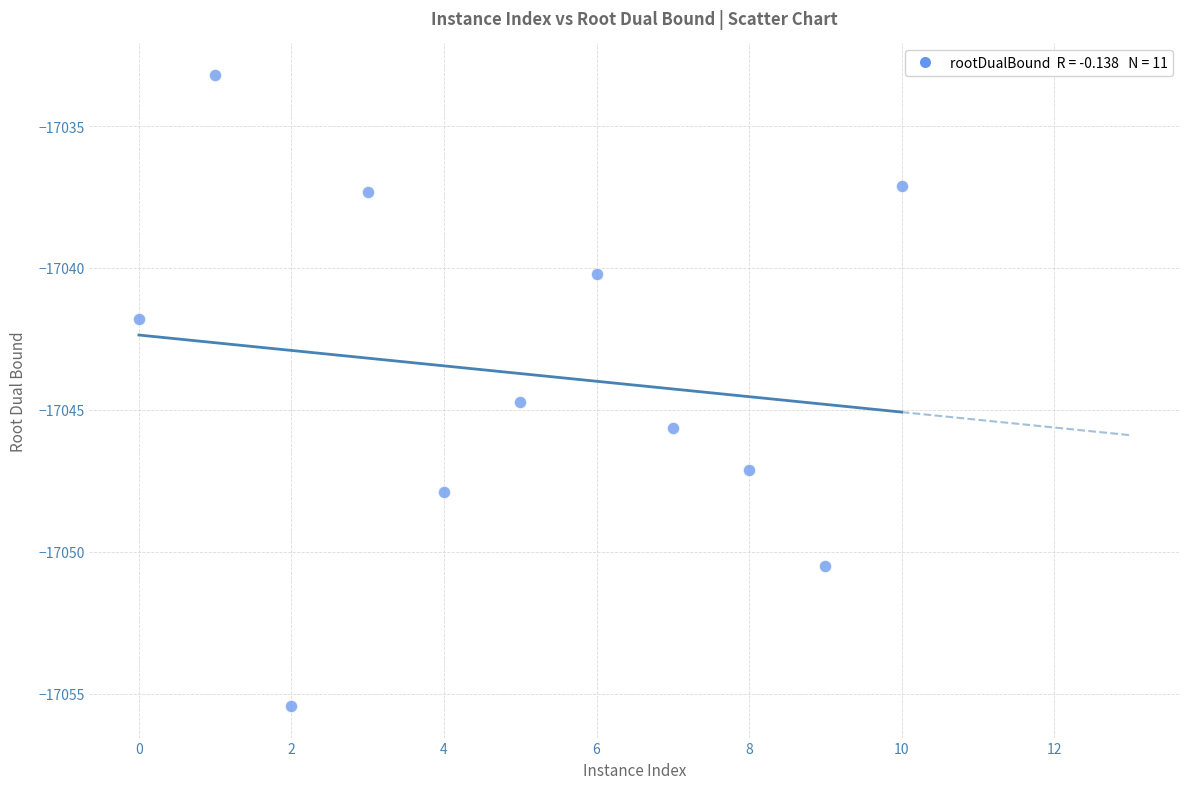

What is the range of X values (max minus min)?

10.0